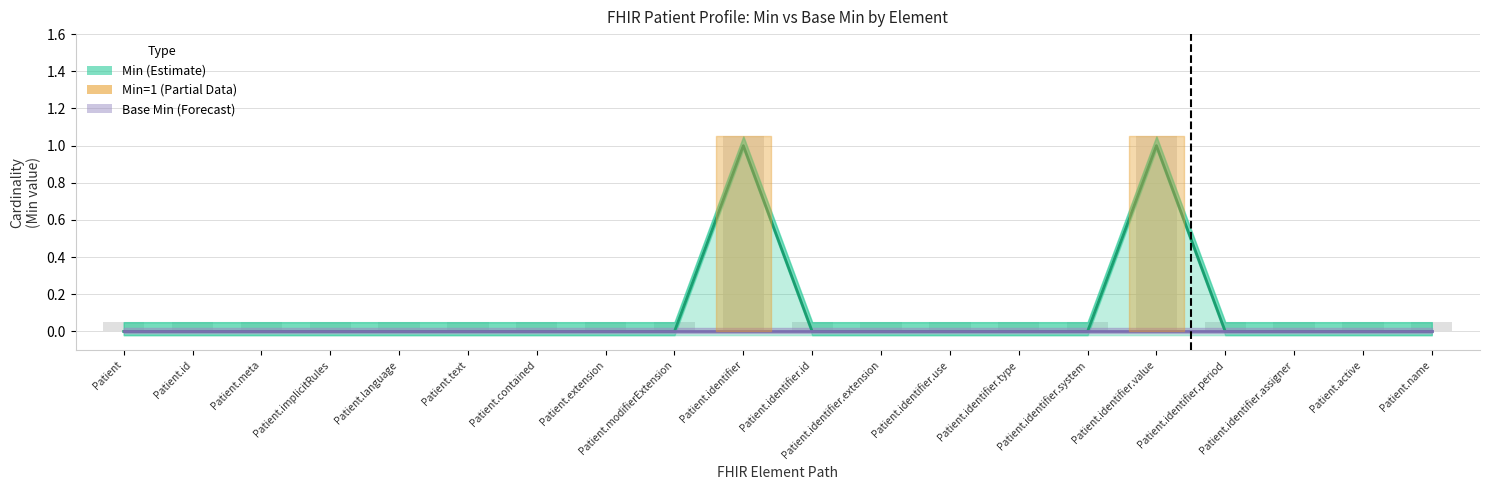

Is it true that Min (Estimate) equals 0 at Patient.text?

True